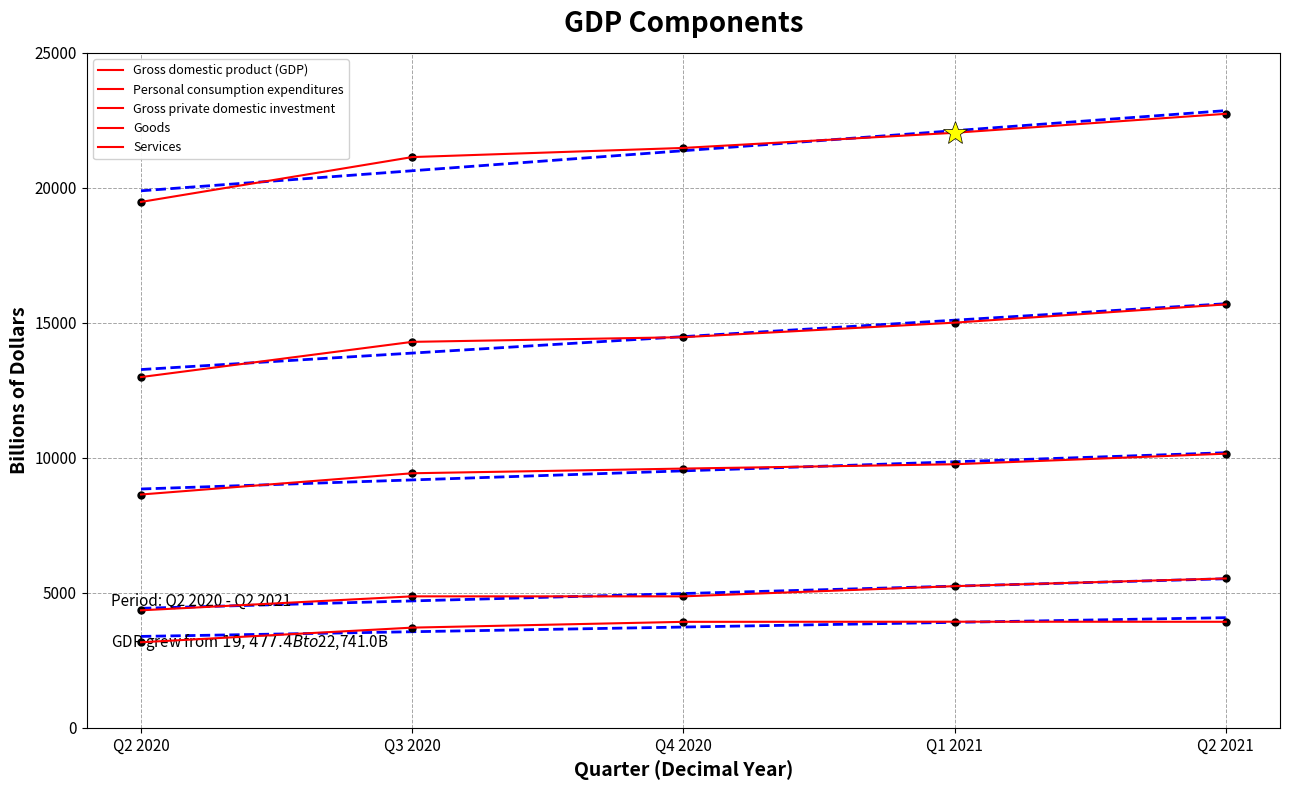

What is the lowest value of the Services series?

8639.8